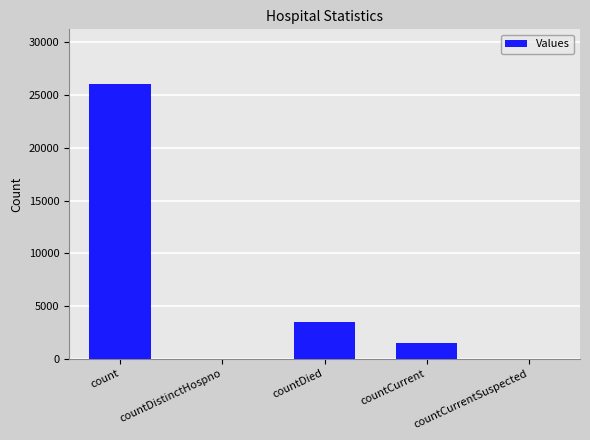

Reading right to left, transcribe all the data shown in this chart.

countCurrentSuspected=0	countCurrent=1450	countDied=3510	countDistinctHospno=0	count=26040